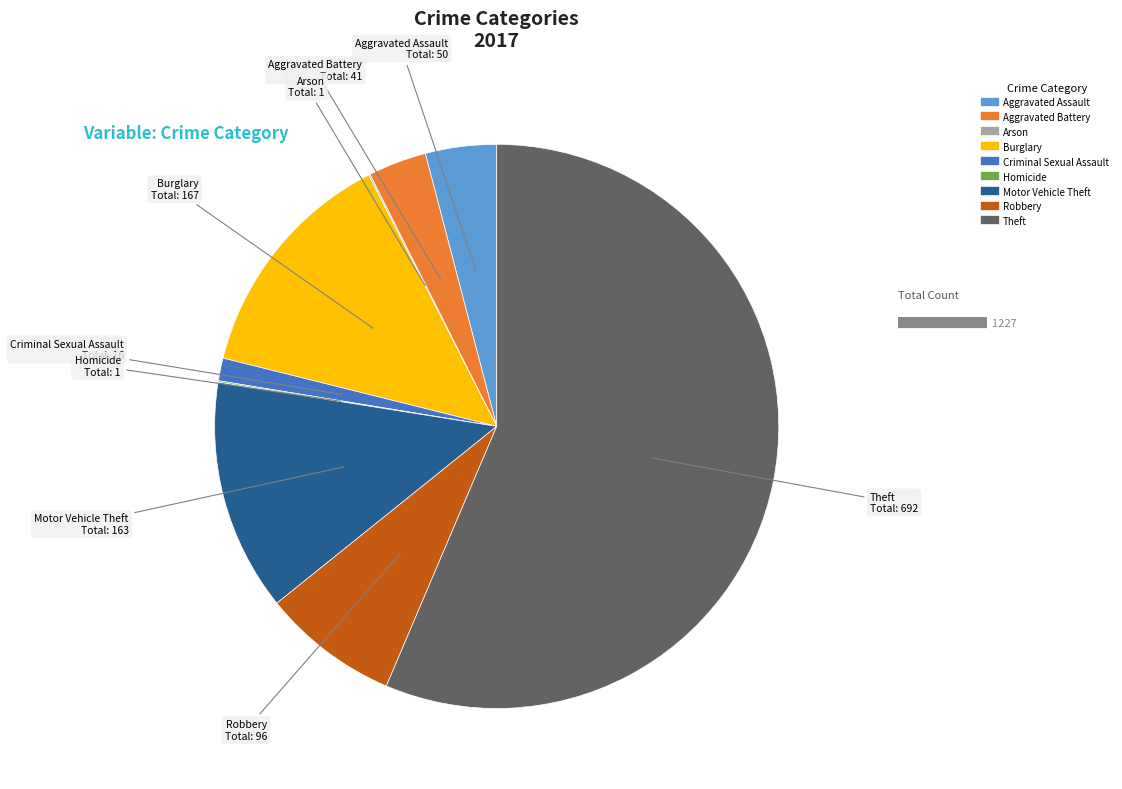

Which slice represents more than half of the pie?

Theft